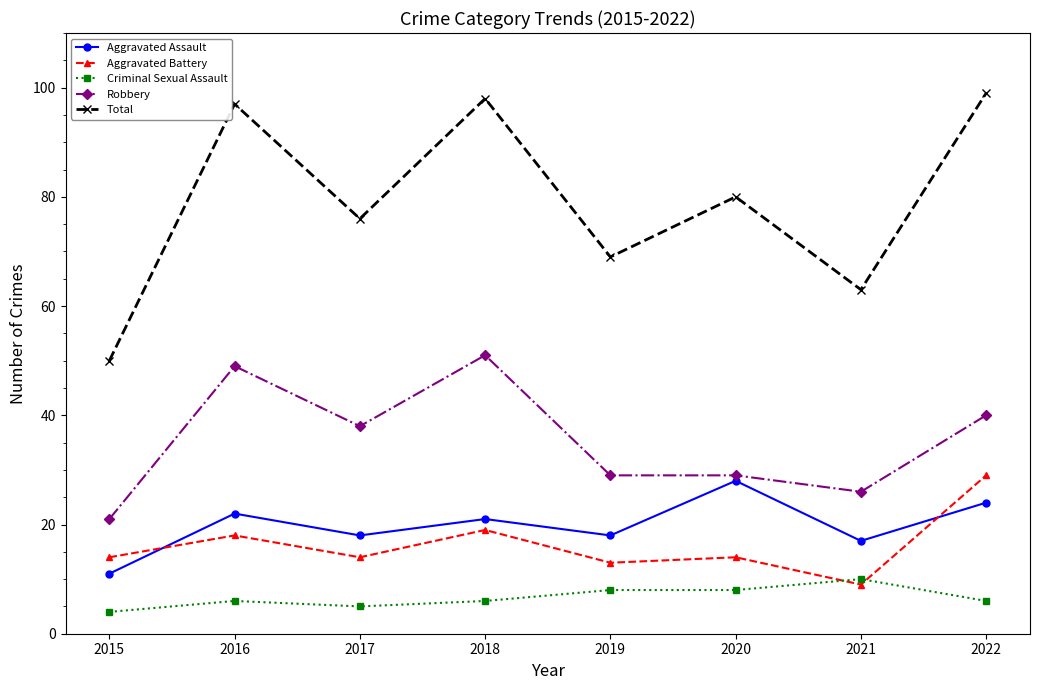

What is the total value across all series at 2019?

137